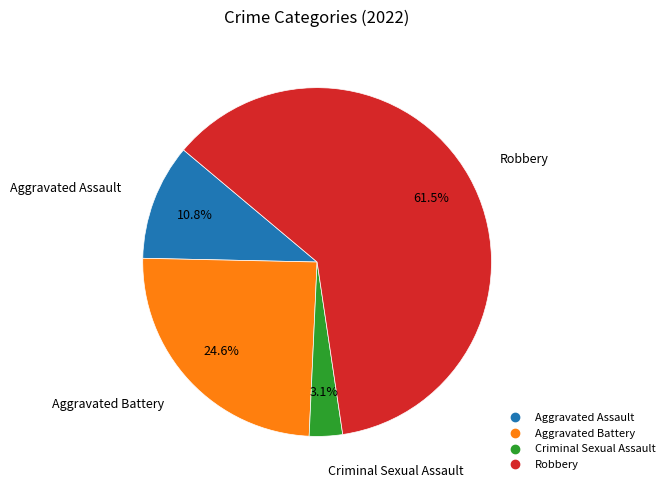

Do Aggravated Battery and Aggravated Assault together represent more than half of the pie?

No